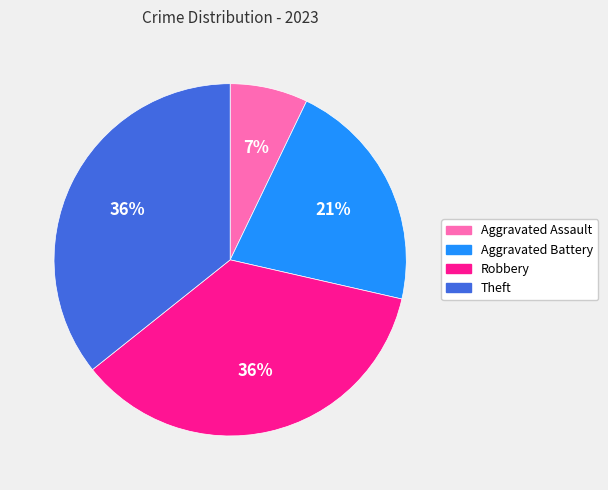

What is the smallest slice in the pie chart?

Aggravated Assault